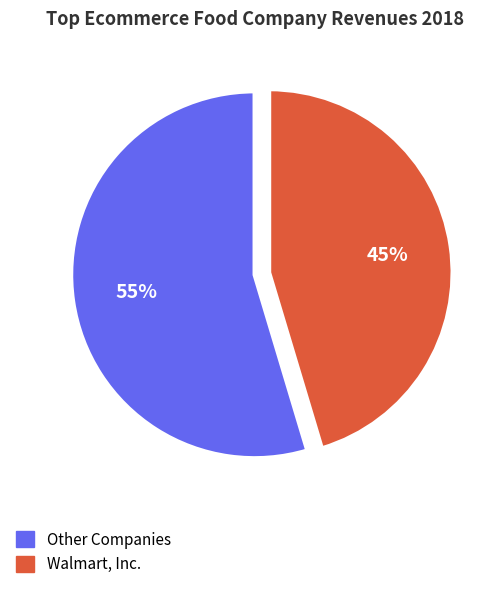

Does any single category account for the majority?

Yes